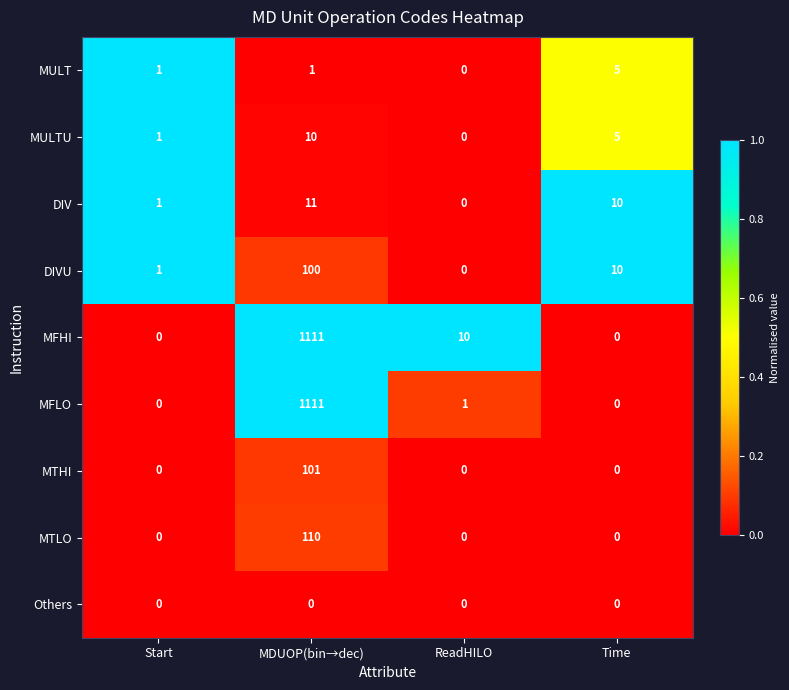

Which series changed the most between Start and ReadHILO?

MFHI